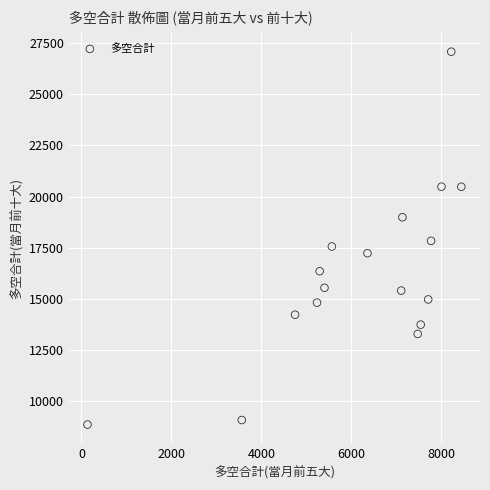

What is the range of X values (max minus min)?

8314